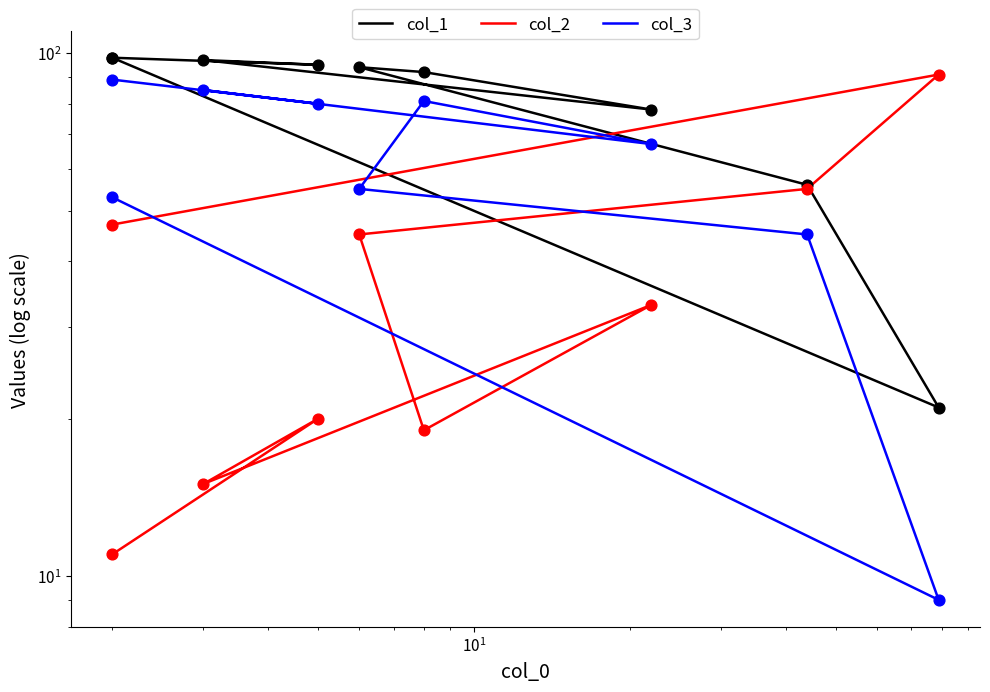

What are all the series names shown in the legend?

col_1, col_2, col_3